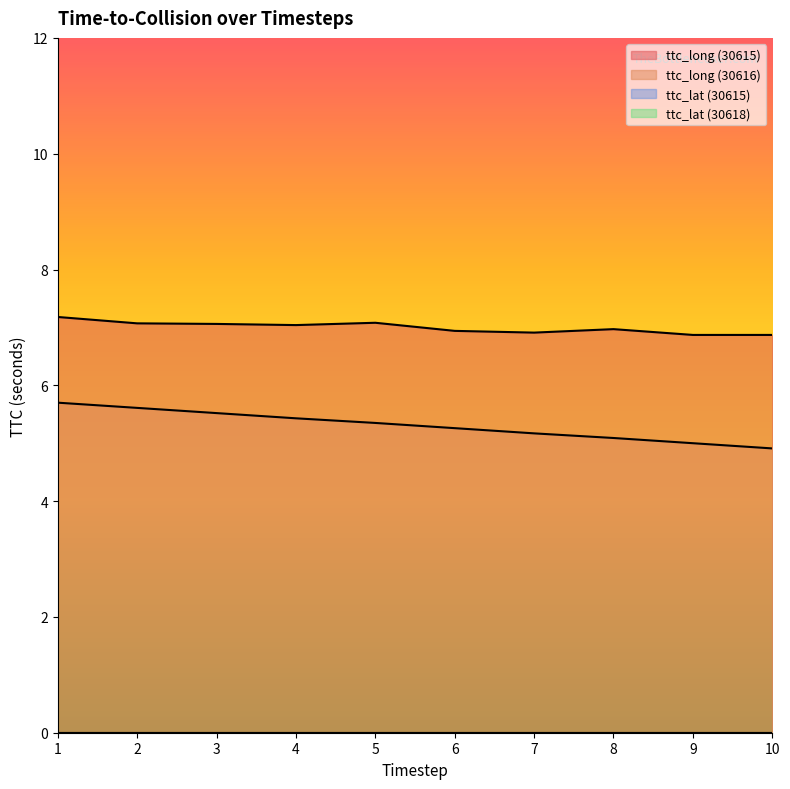

What is the spread (max minus min) of values at 6.0?

1.7